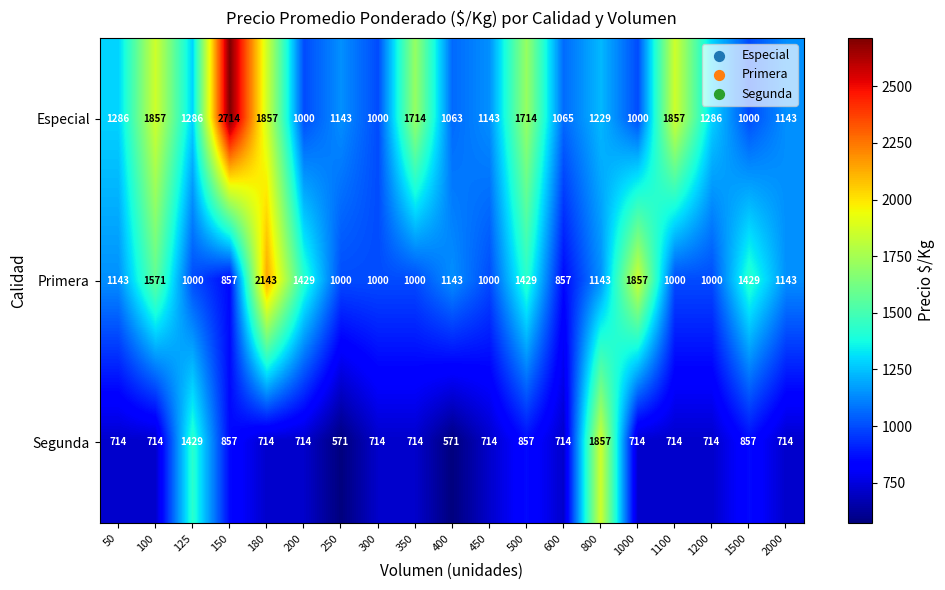

What is the total value across all series at 350?

3428